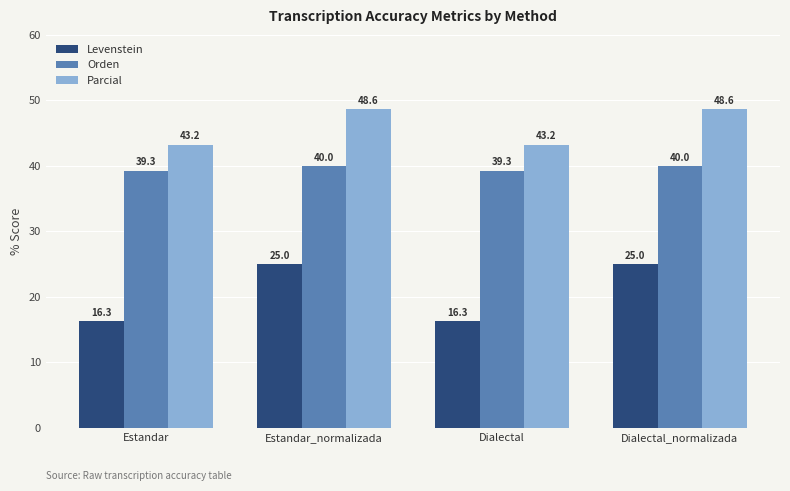

What is the difference between the maximum and minimum values in the Parcial series?

5.4